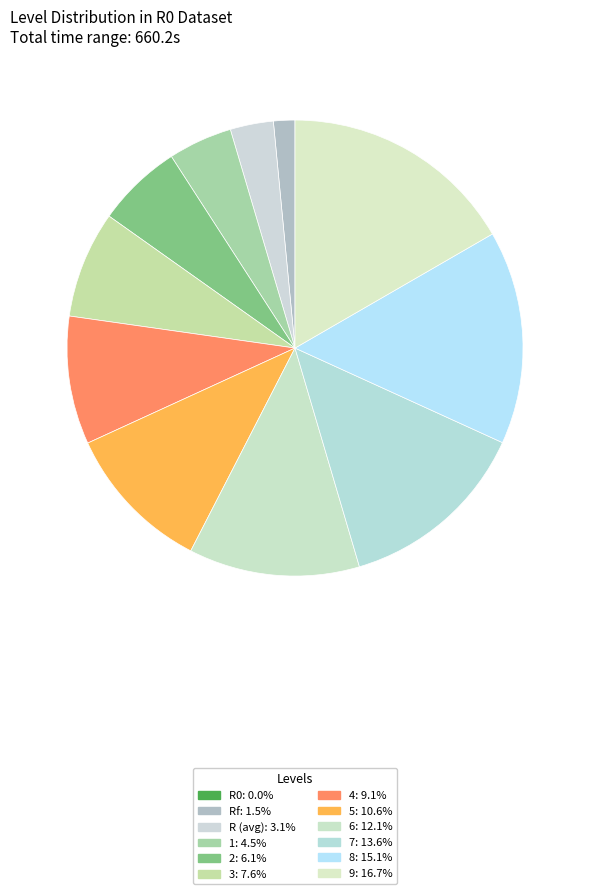

To the nearest percent, what is the difference between the largest and smallest slice percentages?

17%